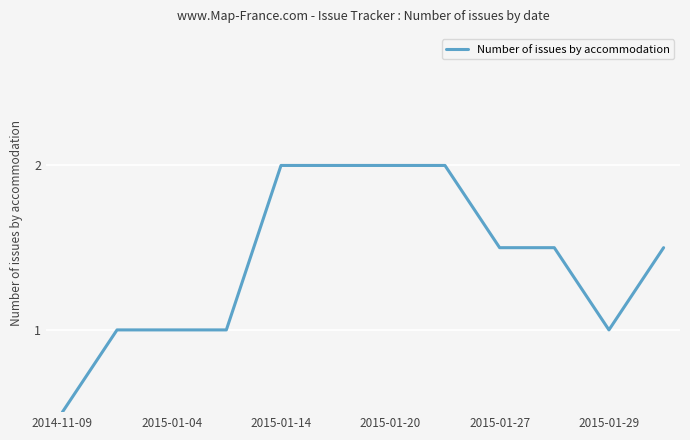

What is the maximum value shown in the chart?

2.0